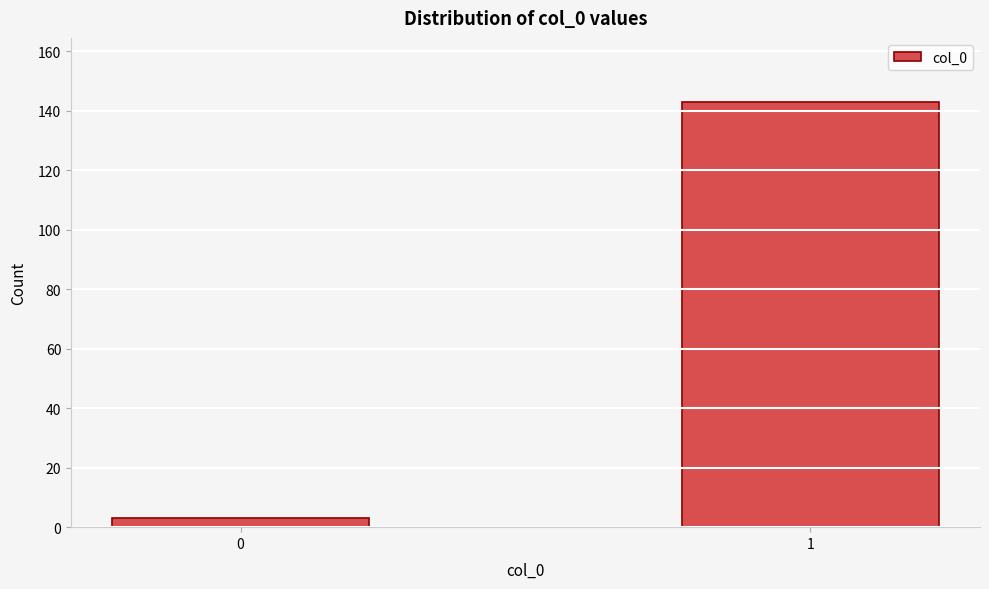

Reading left to right, list all the values displayed in this chart.

0=3	1=143